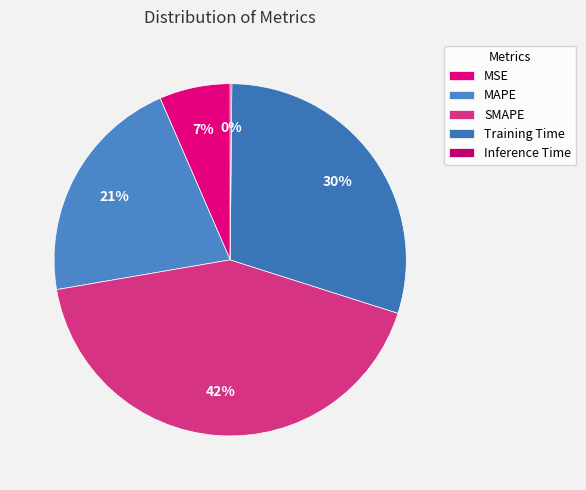

True or false: Inference Time accounts for 1% of the total.

False